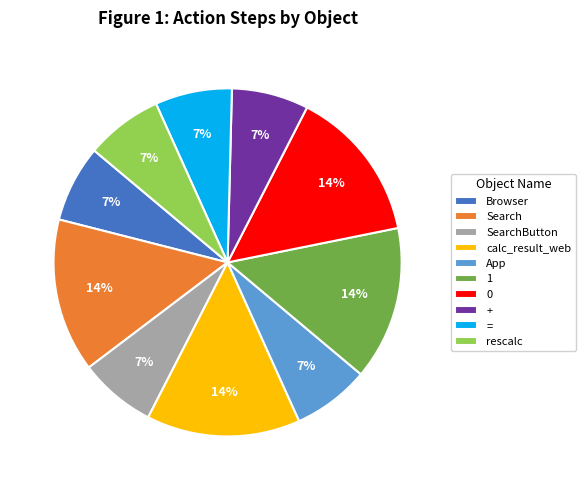

Is it true that rescalc is 7% of the pie?

True